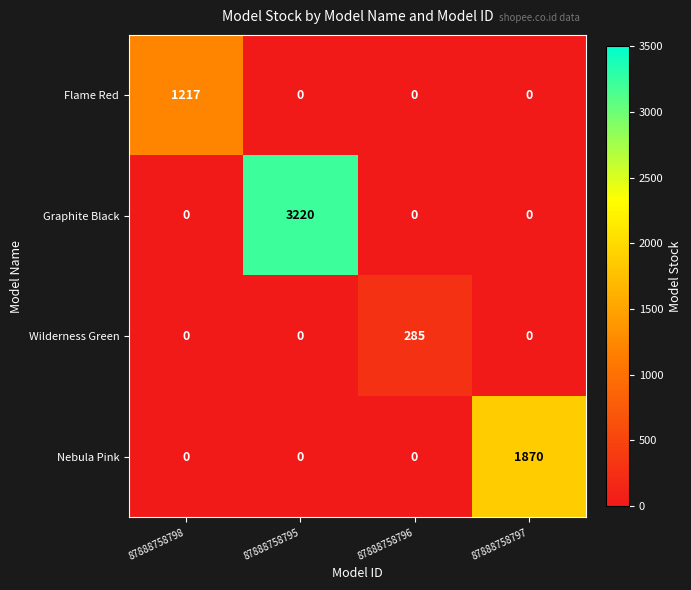

What is the difference between the highest and lowest values at 87888758795?

3220